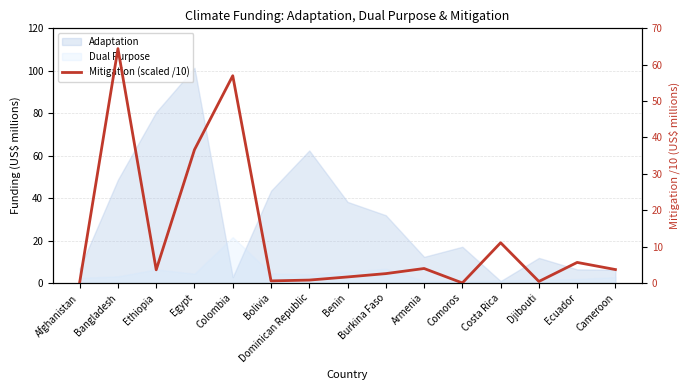

Rank the categories by value from highest to lowest.

Bangladesh, Colombia, Egypt, Costa Rica, Ecuador, Armenia, Cameroon, Ethiopia, Burkina Faso, Benin, Dominican Republic, Bolivia, Djibouti, Afghanistan, Comoros